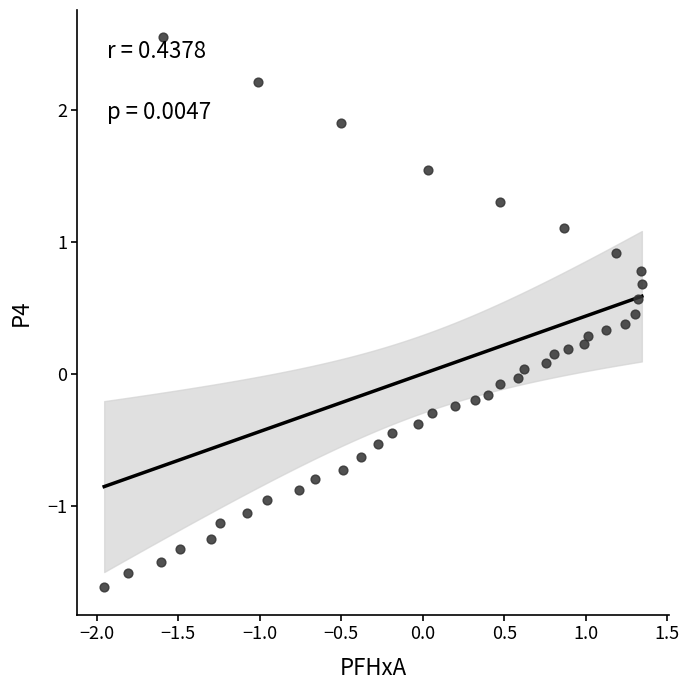

What is the range of Y values (max minus min)?

4.2